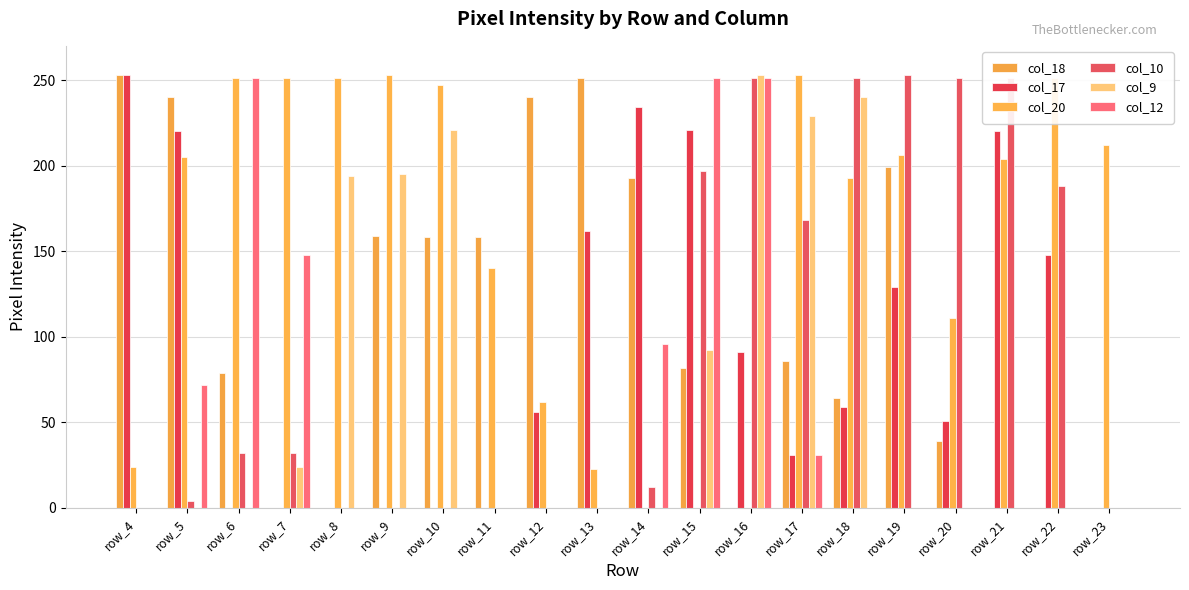

The col_18 series shows 0 at row_16. True or false?

True